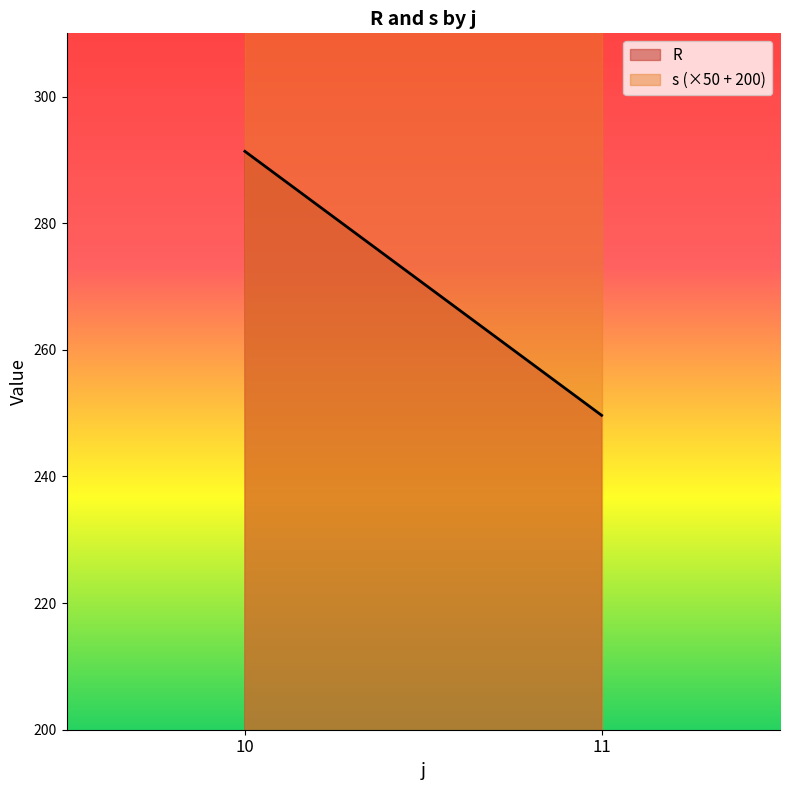

Where does the s series first go above 3?

10